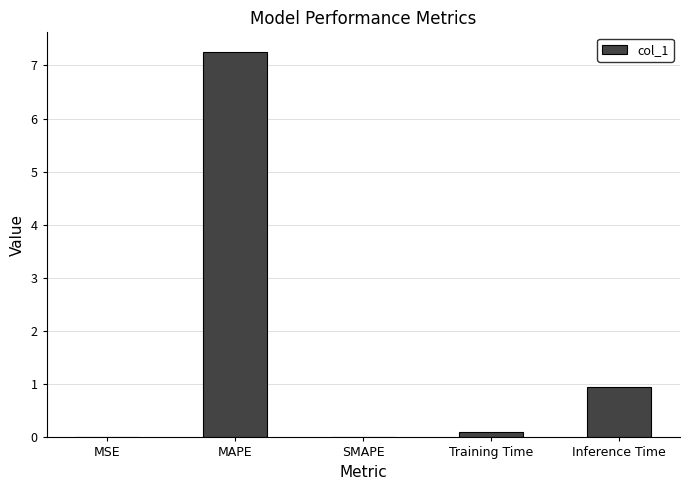

The chart shows a value of 3.5 at SMAPE. True or false?

False